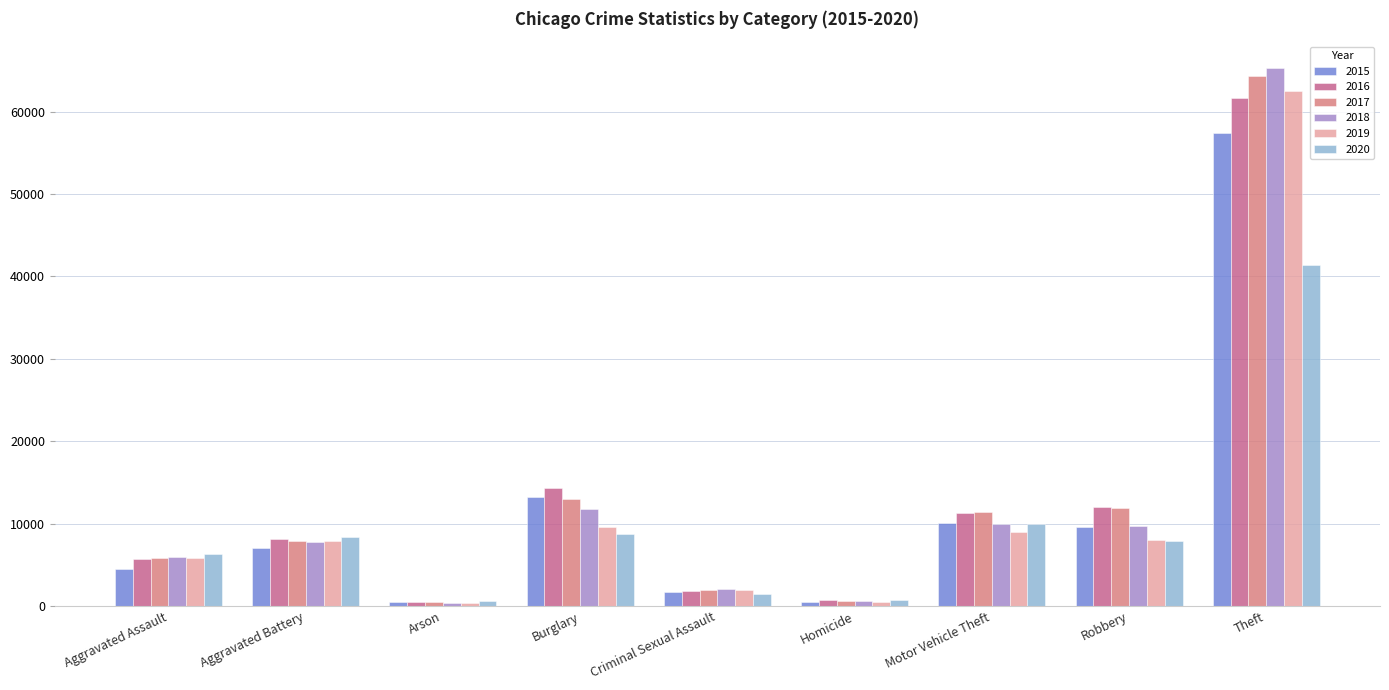

Where is 2018 nearest to the value 32831?

Burglary